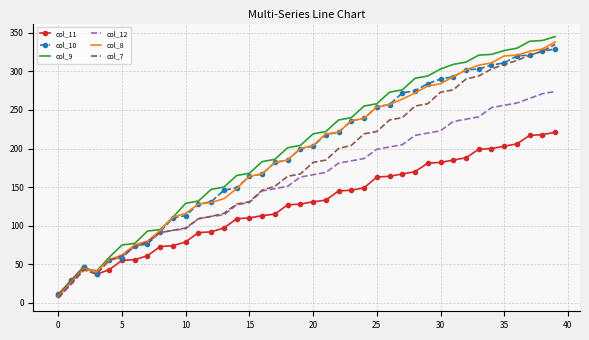

Which series has the widest spread of values?

col_9